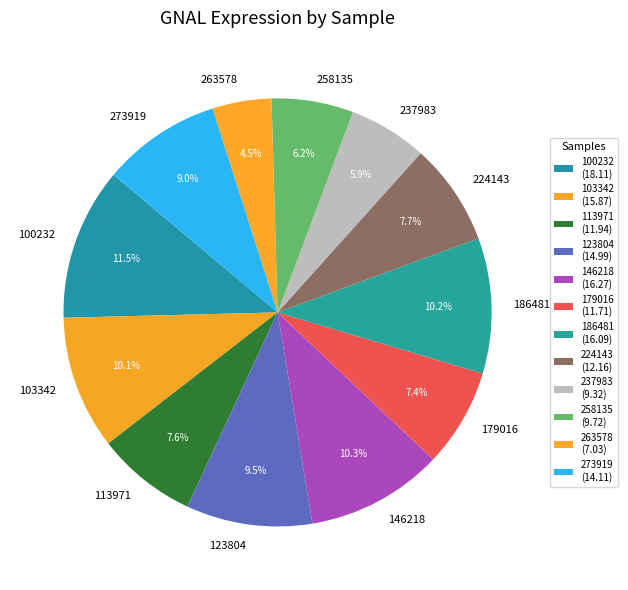

Combined, do 273919 and 186481 account for over 50%?

No